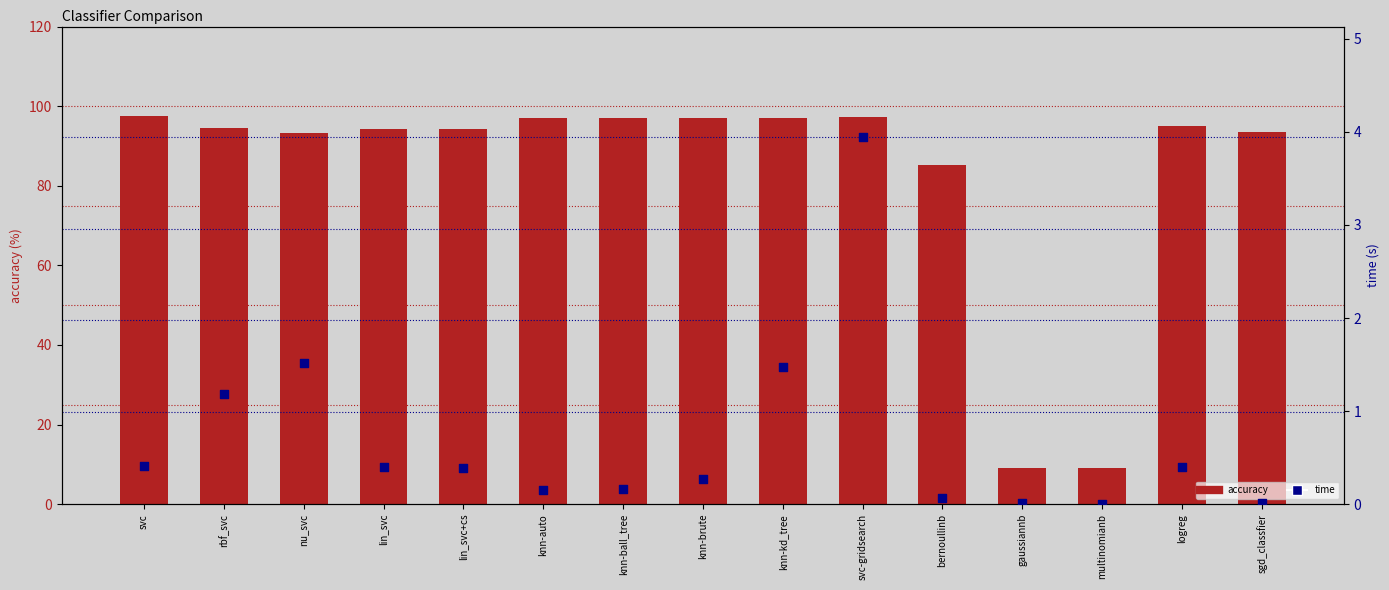

At which category is the sum across all series the highest?

svc-gridsearch